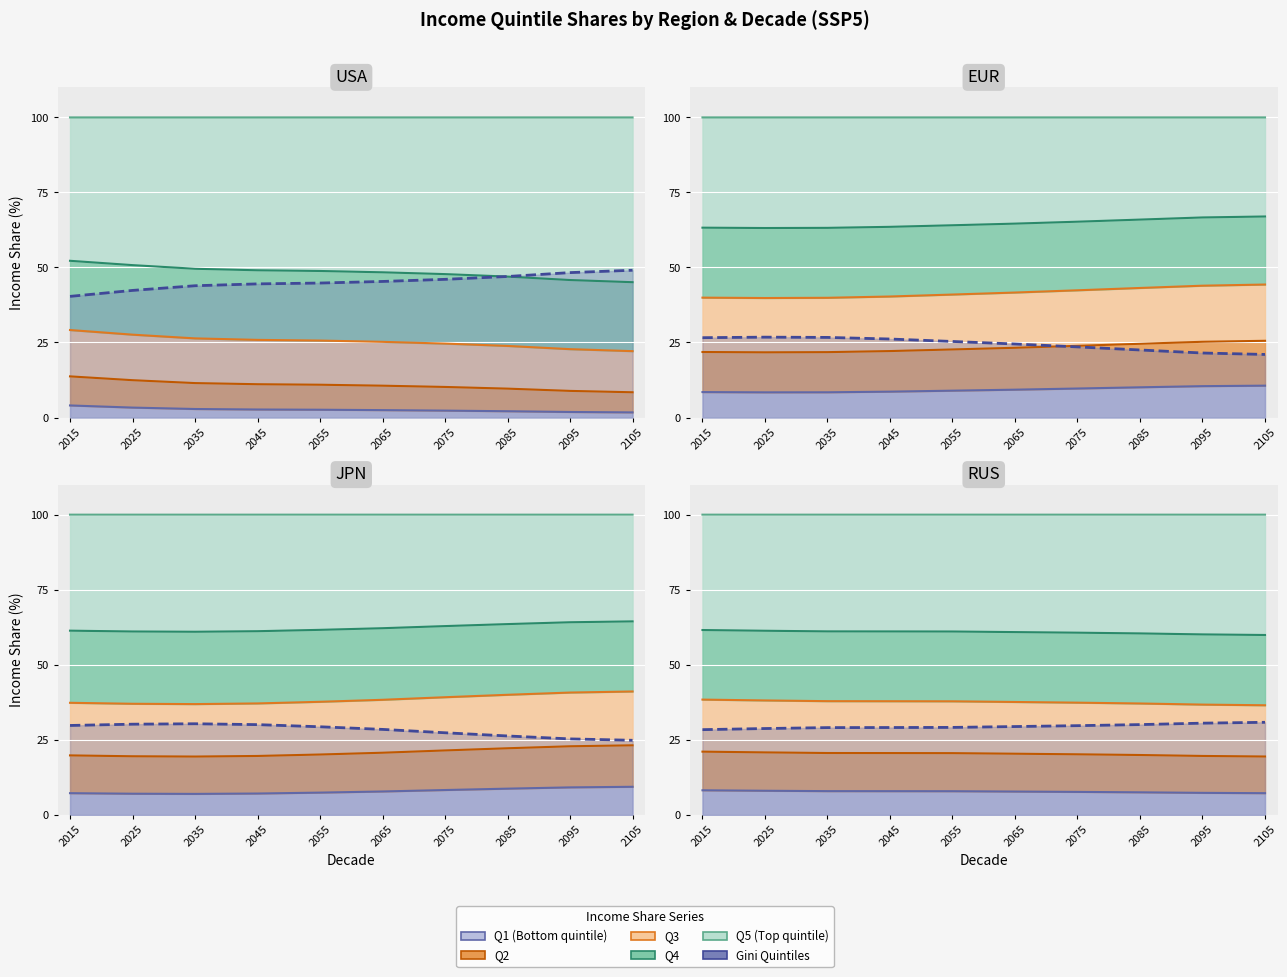

Which has a higher value, 22 or 2?

22